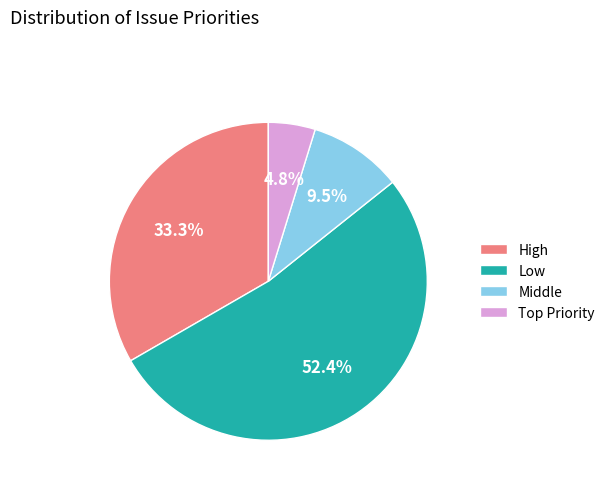

True or false: Middle accounts for 17% of the total.

False